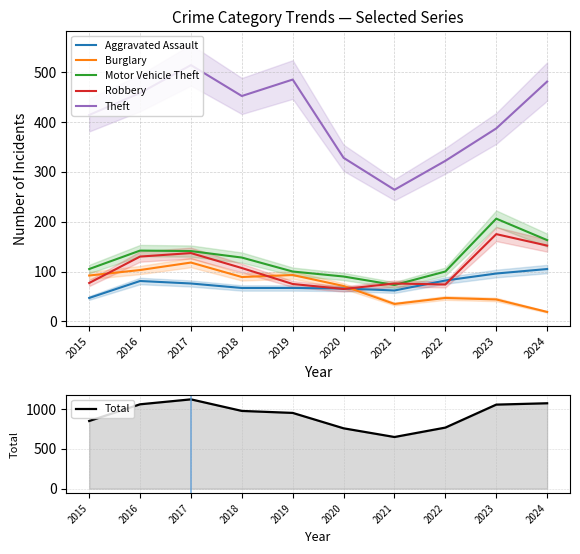

Which series has the widest spread of values?

Total